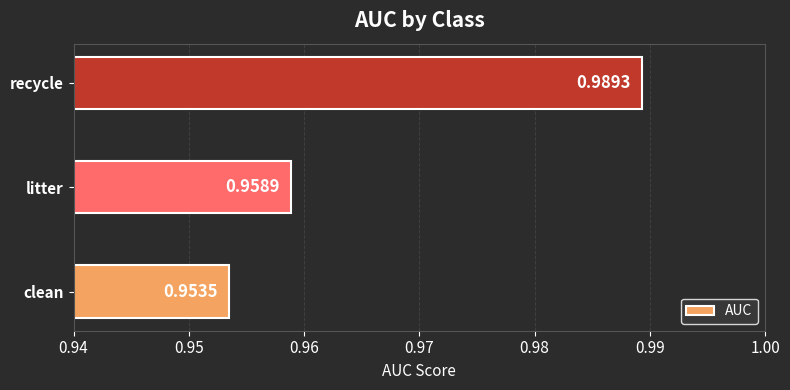

How many values are between 0 and 1?

3